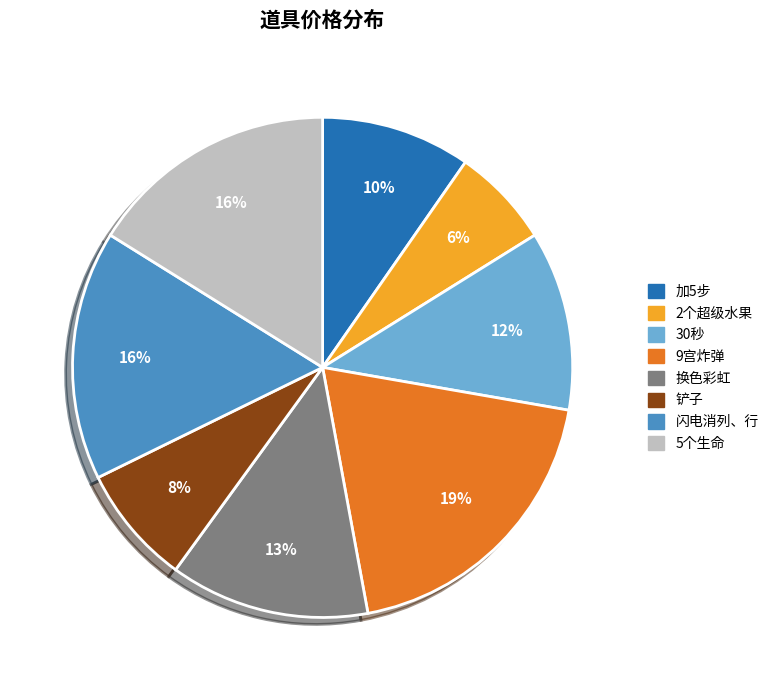

True or false: 铲子 accounts for 1% of the total.

False